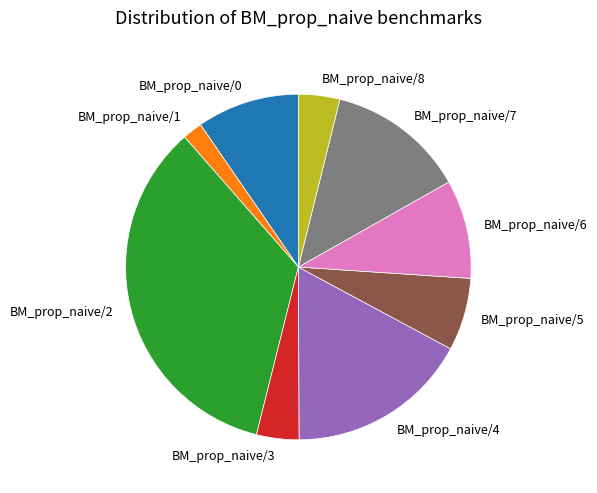

Is there a majority slice in this chart?

No